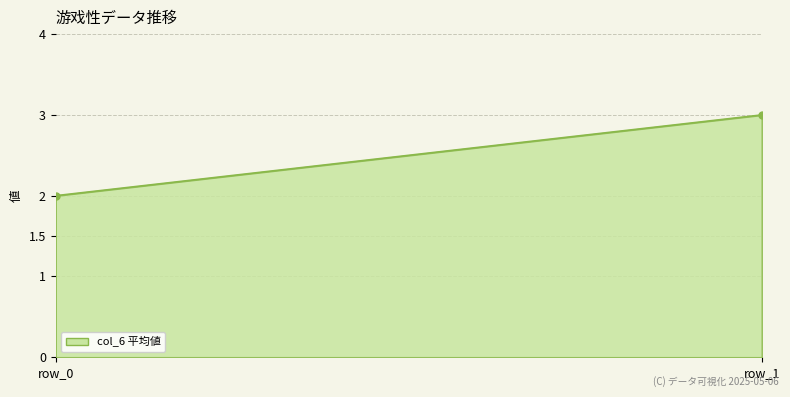

Rank the categories by value from lowest to highest.

row_0, row_1